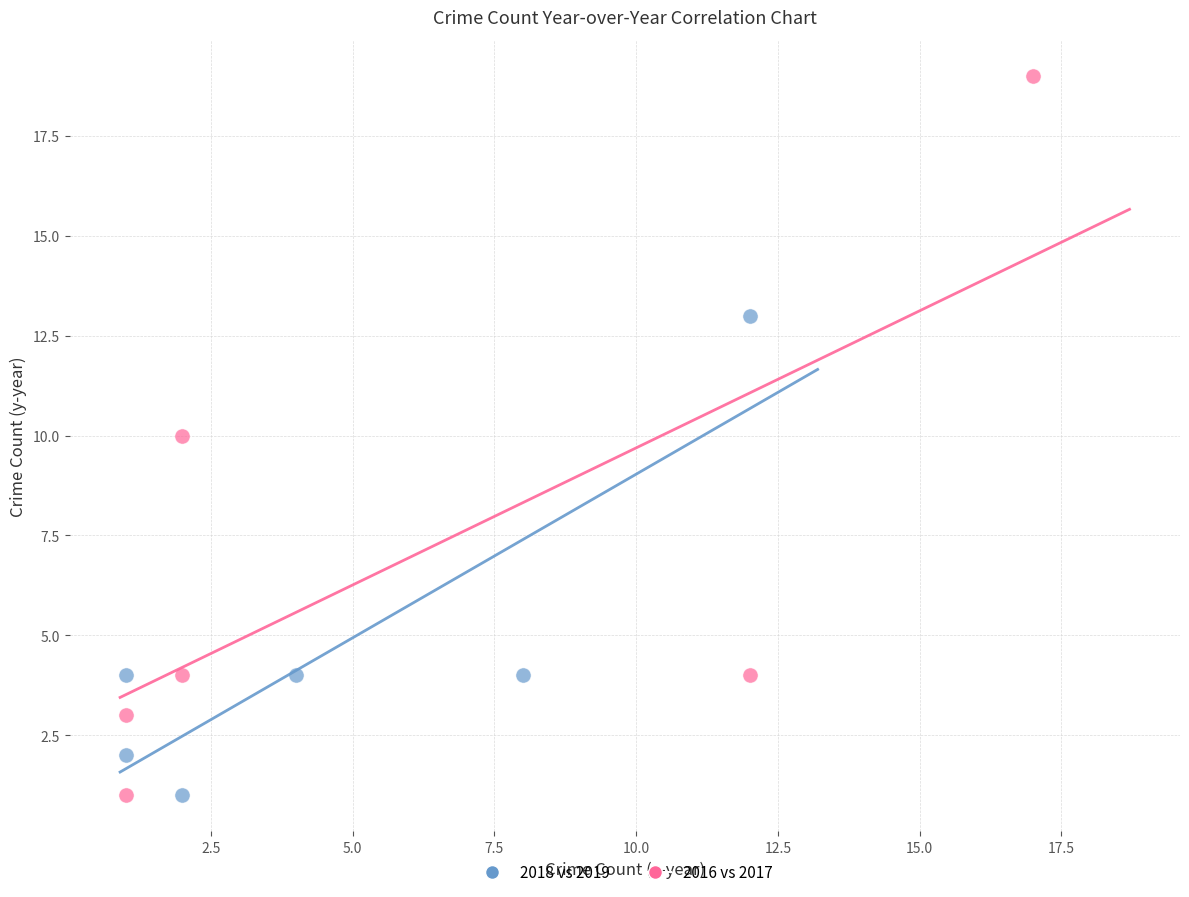

Which series has the widest spread of Y values?

2016 vs 2017